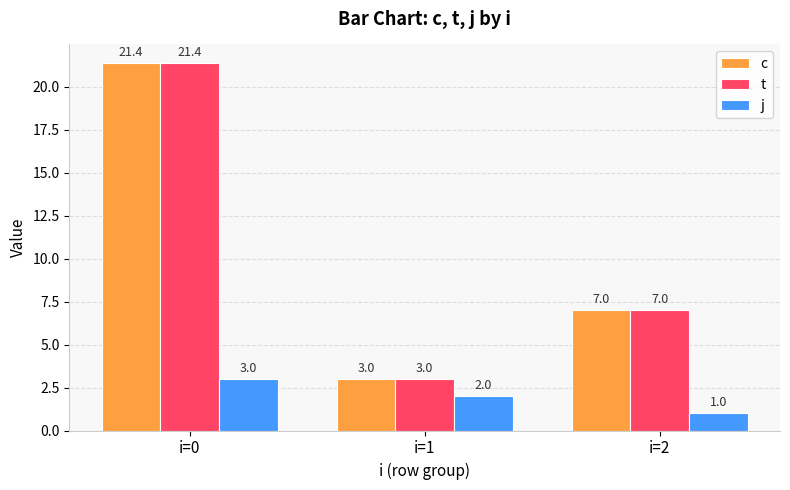

Is the value of j at i=1 greater than the value of c at i=0?

No